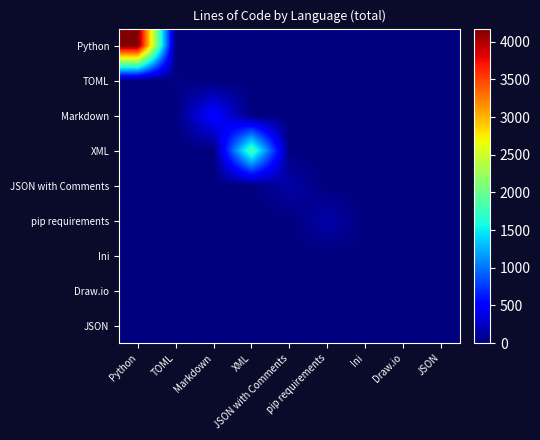

Reading right to left, transcribe all the data shown in this chart.

Python: JSON=0	Draw.io=0	Ini=0	pip requirements=0	JSON with Comments=0	XML=0	Markdown=0	TOML=0	Python=4174
TOML: JSON=0	Draw.io=0	Ini=0	pip requirements=0	JSON with Comments=0	XML=0	Markdown=0	TOML=23	Python=0
Markdown: JSON=0	Draw.io=0	Ini=0	pip requirements=0	JSON with Comments=0	XML=0	Markdown=546	TOML=0	Python=0
XML: JSON=0	Draw.io=0	Ini=0	pip requirements=0	JSON with Comments=0	XML=1850	Markdown=0	TOML=0	Python=0
JSON with Comments: JSON=0	Draw.io=0	Ini=0	pip requirements=0	JSON with Comments=156	XML=0	Markdown=0	TOML=0	Python=0
pip requirements: JSON=0	Draw.io=0	Ini=0	pip requirements=164	JSON with Comments=0	XML=0	Markdown=0	TOML=0	Python=0
Ini: JSON=0	Draw.io=0	Ini=13	pip requirements=0	JSON with Comments=0	XML=0	Markdown=0	TOML=0	Python=0
Draw.io: JSON=0	Draw.io=0	Ini=0	pip requirements=0	JSON with Comments=0	XML=0	Markdown=0	TOML=0	Python=0
JSON: JSON=0	Draw.io=0	Ini=0	pip requirements=0	JSON with Comments=0	XML=0	Markdown=0	TOML=0	Python=0